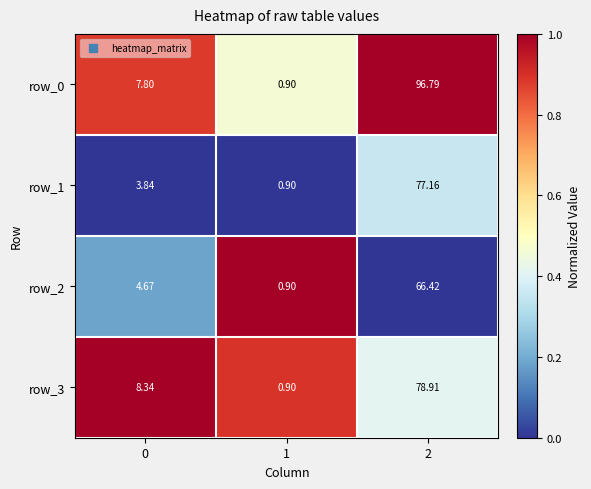

Is the value of row_1 at 2 greater than the value of row_3 at 0?

Yes